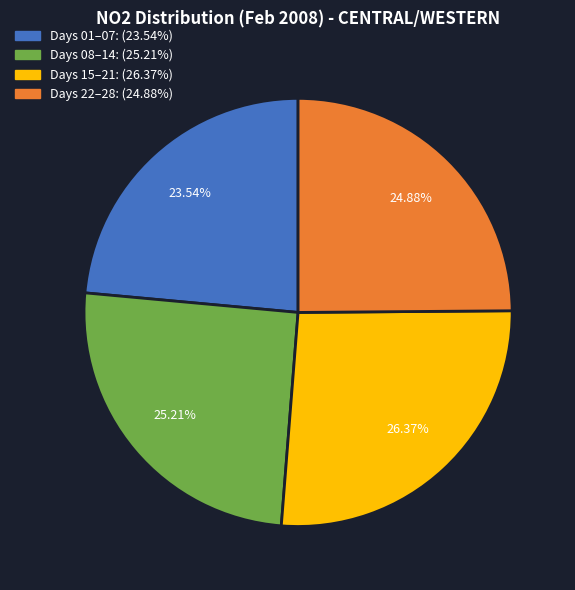

Is there any slice that represents more than half of the pie?

No